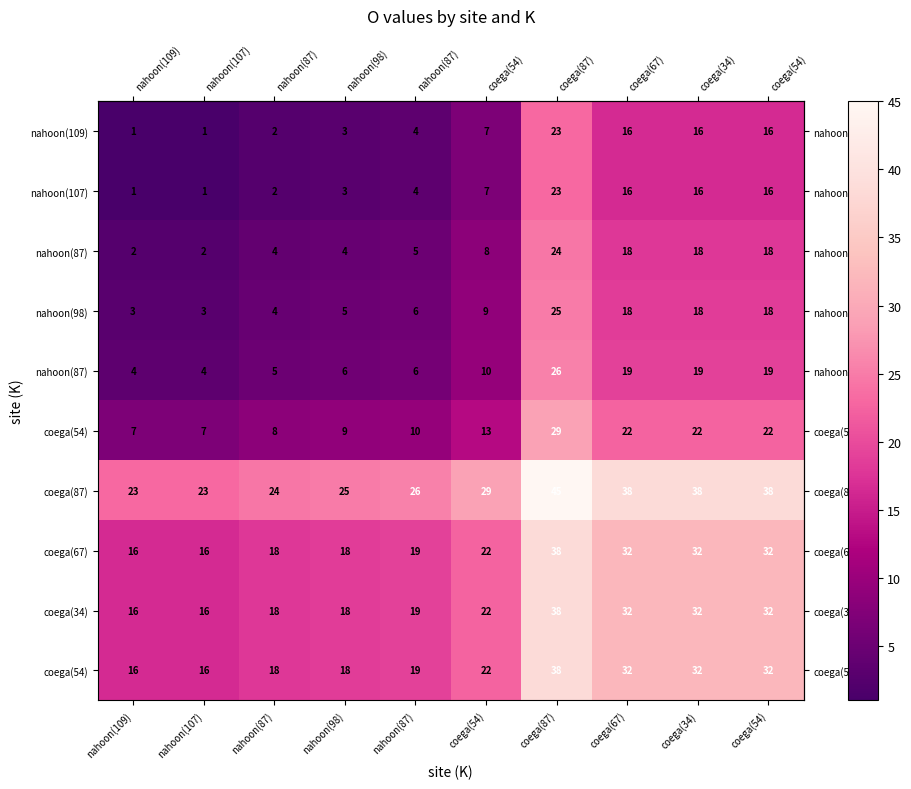

Read the row_6 value at coega(87).

45.0